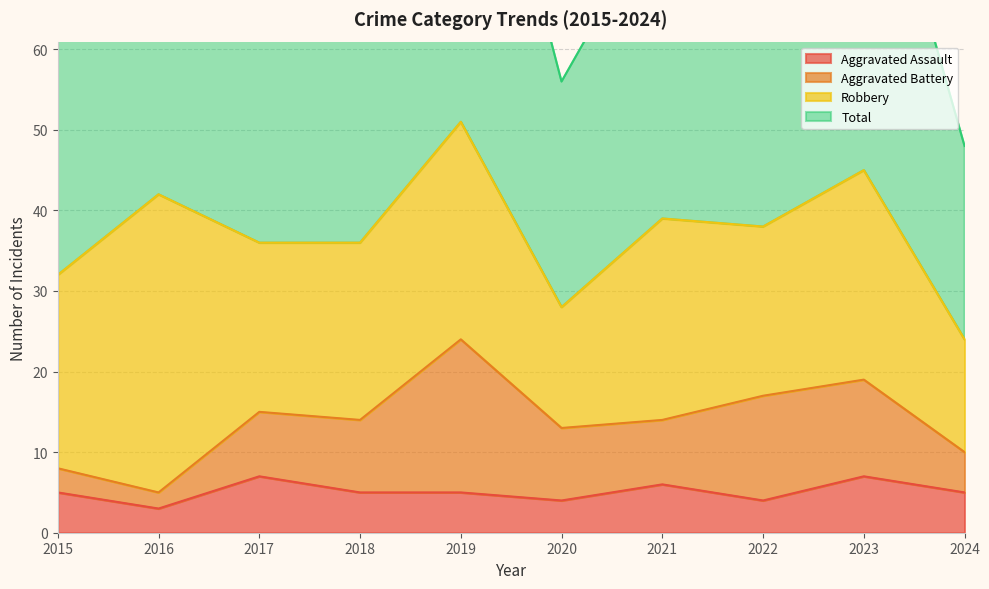

The Aggravated Assault series shows 12 at 2017. True or false?

False